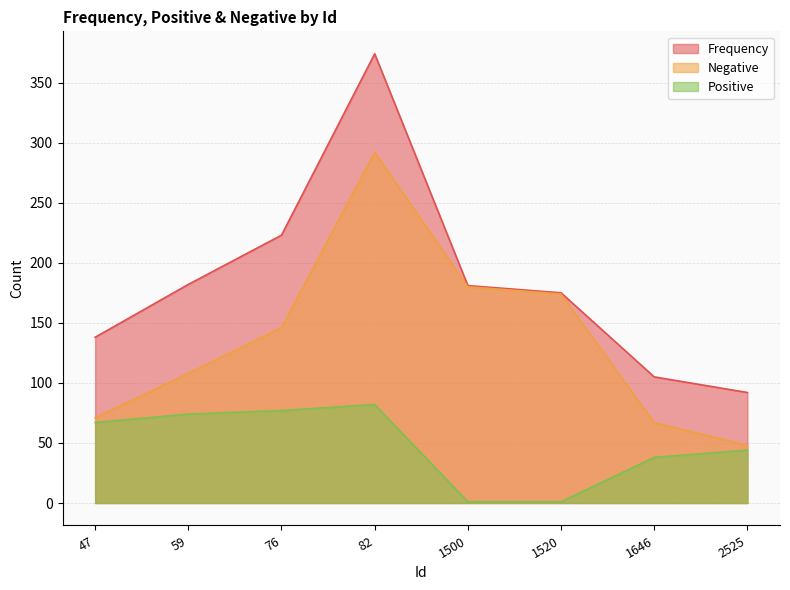

At which category does Positive reach its first local peak?

82